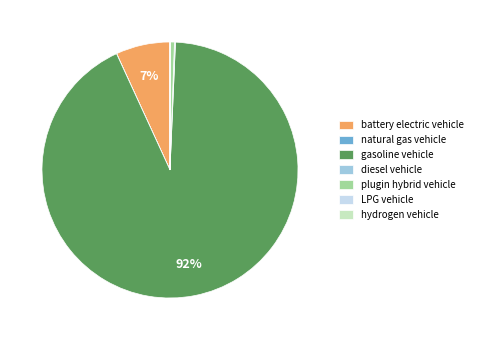

True or false: plugin hybrid vehicle accounts for 1% of the total.

True